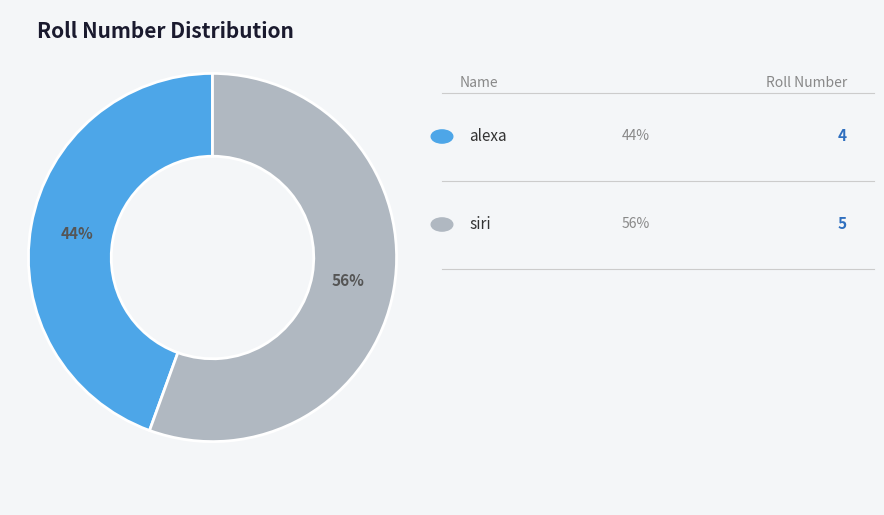

To the nearest percent, what is the average slice percentage?

50%